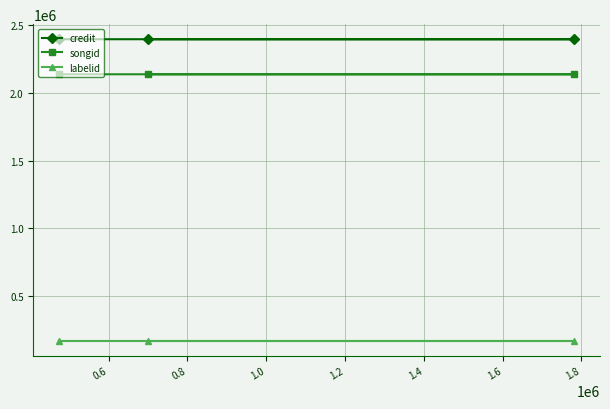

What is the maximum value for credit?

2395208